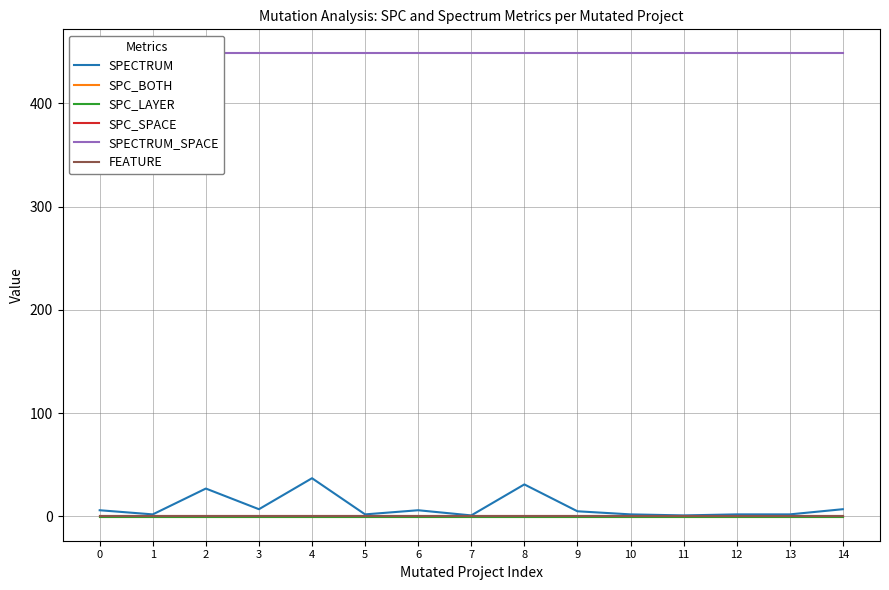

Reading right to left, transcribe all the data shown in this chart.

SPECTRUM: 14=7	13=2	12=2	11=1	10=2	9=5	8=31	7=1	6=6	5=2	4=37	3=7	2=27	1=2	0=6
SPC_BOTH: 14=-1	13=-1	12=-1	11=-1	10=-1	9=-1	8=-1	7=-1	6=-1	5=-1	4=-1	3=-1	2=-1	1=-1	0=-1
SPC_LAYER: 14=-1	13=-1	12=-1	11=-1	10=-1	9=-1	8=-1	7=-1	6=-1	5=-1	4=-1	3=-1	2=-1	1=-1	0=-1
SPC_SPACE: 14=0	13=0	12=0	11=0	10=0	9=0	8=0	7=0	6=0	5=0	4=0	3=0	2=0	1=0	0=0
SPECTRUM_SPACE: 14=449	13=449	12=449	11=449	10=449	9=449	8=449	7=449	6=449	5=449	4=449	3=449	2=449	1=449	0=449
FEATURE: 14=0	13=0	12=0	11=0	10=0	9=0	8=0	7=0	6=0	5=0	4=0	3=0	2=0	1=0	0=0